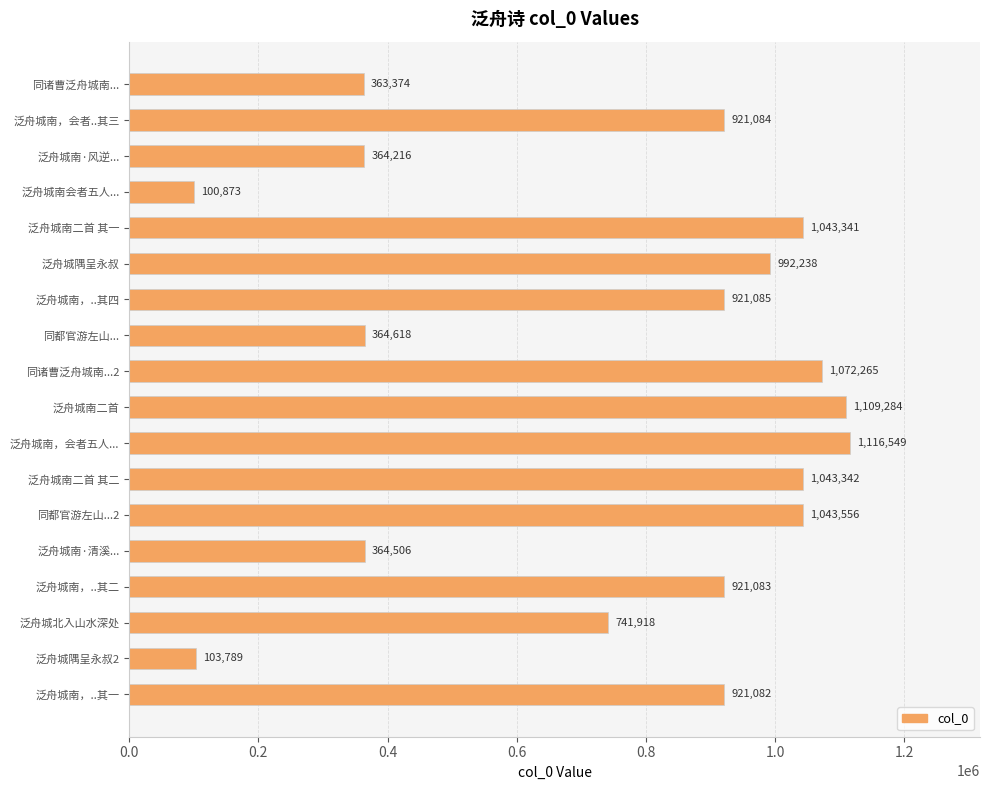

Does the chart contain stacked bars?

No